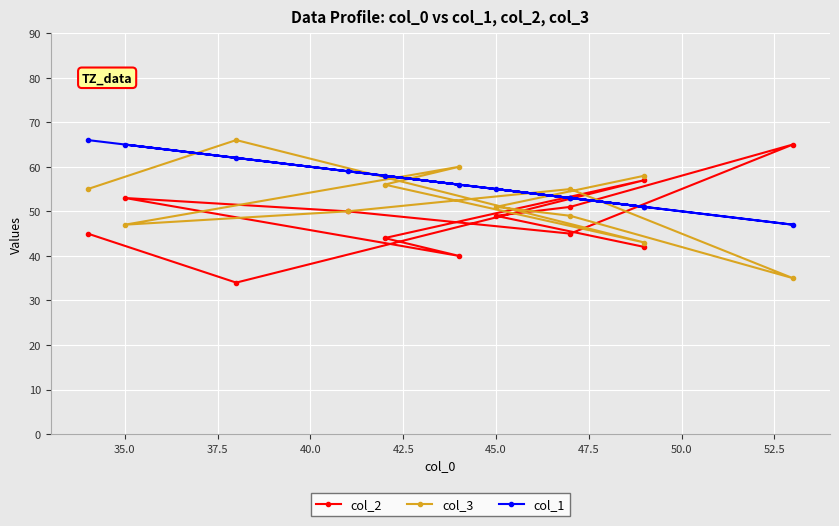

Is it true that col_1 equals 99 at 40.0?

False